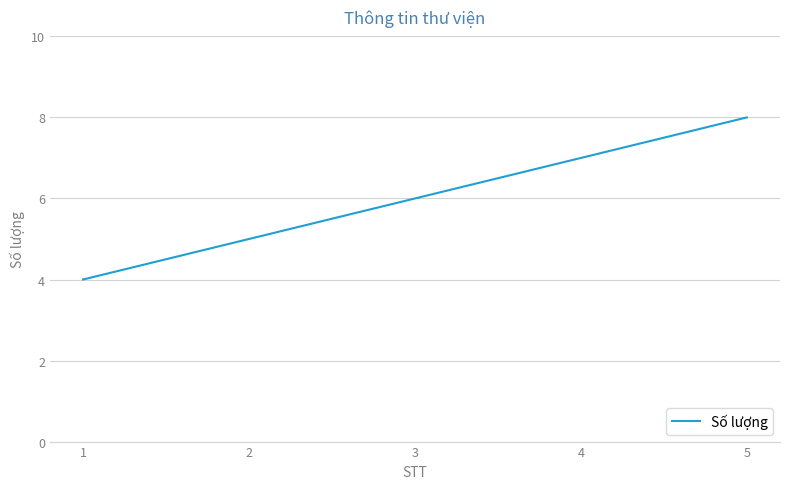

Reading right to left, extract all data points from this chart.

5=8	4=7	3=6	2=5	1=4